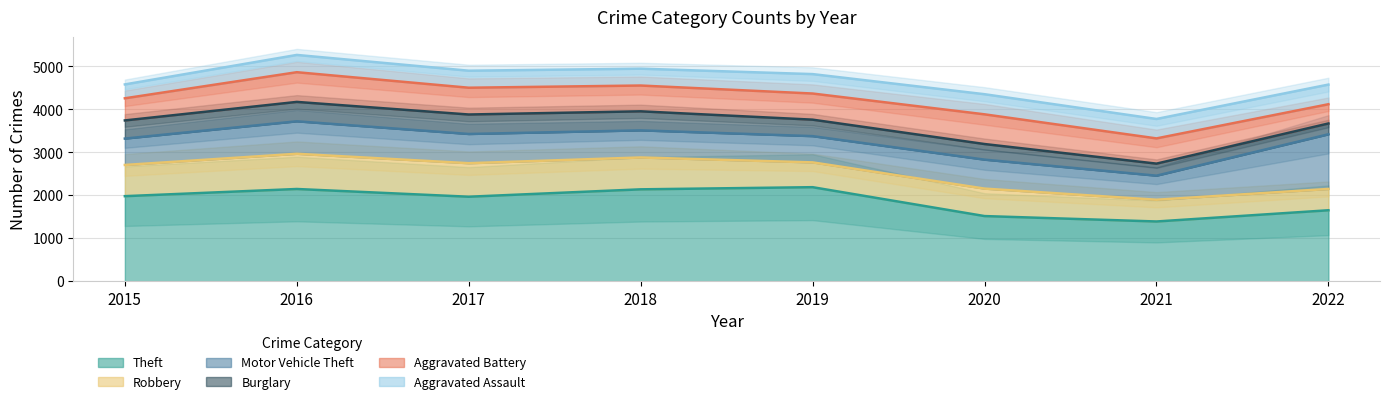

Is the value of Robbery at 2015 greater than the value of Aggravated Assault at 2019?

Yes